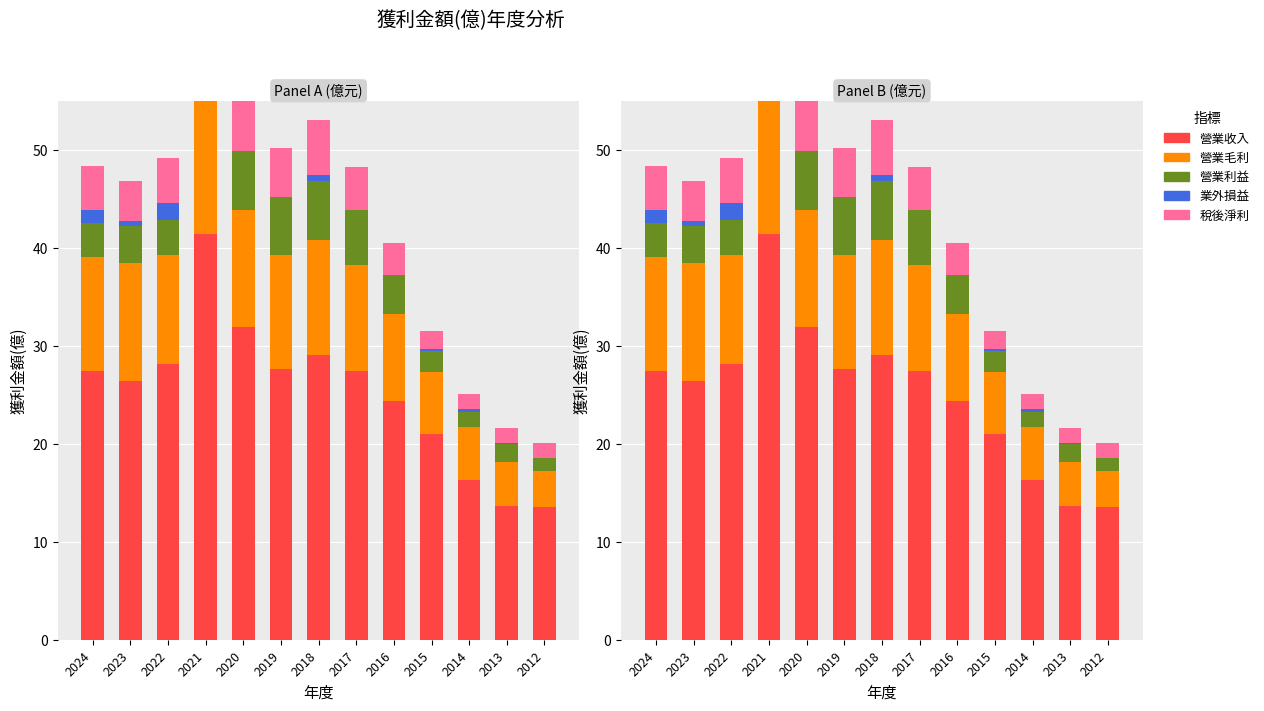

What is the sum of all 稅後淨利 values?

52.6